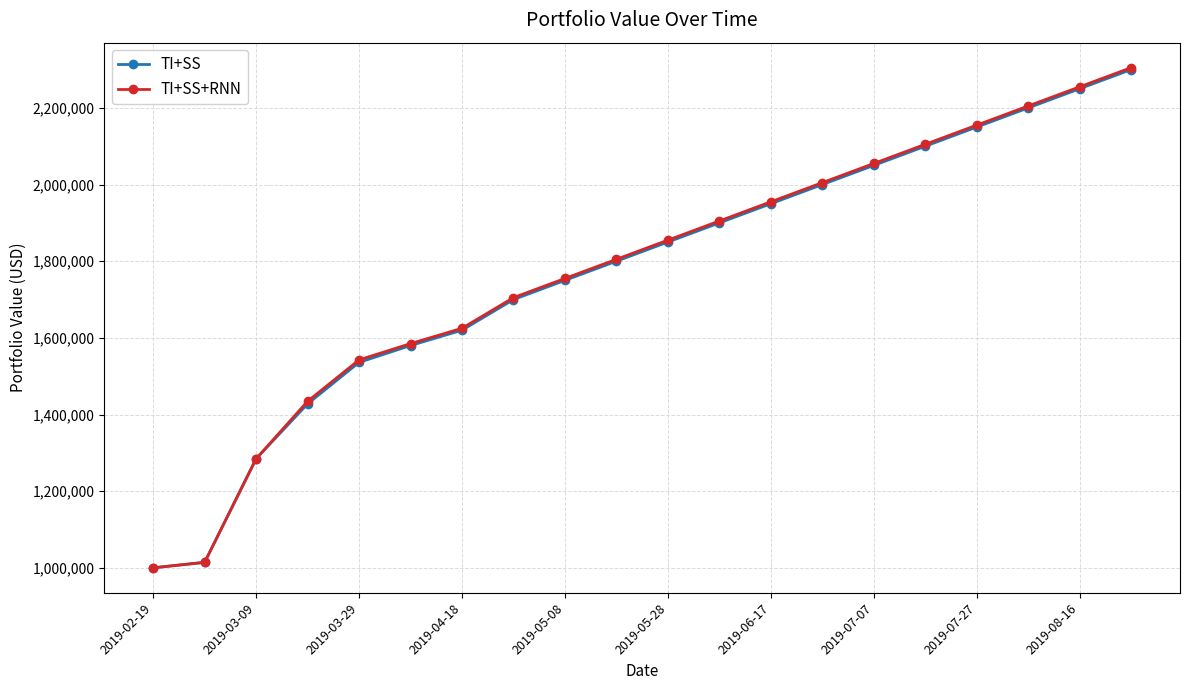

What is the value of the TI+SS point at the 8th from the left?

1700000.0